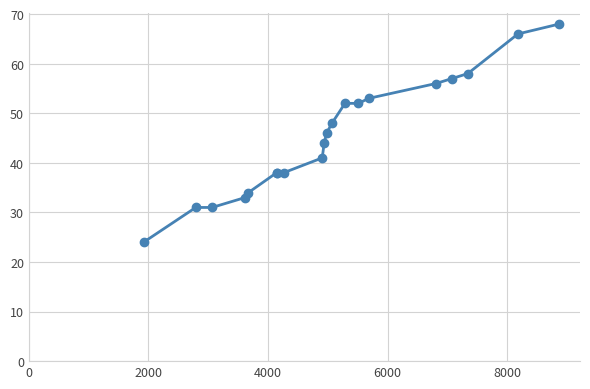

What is the difference between the maximum and minimum values?

44